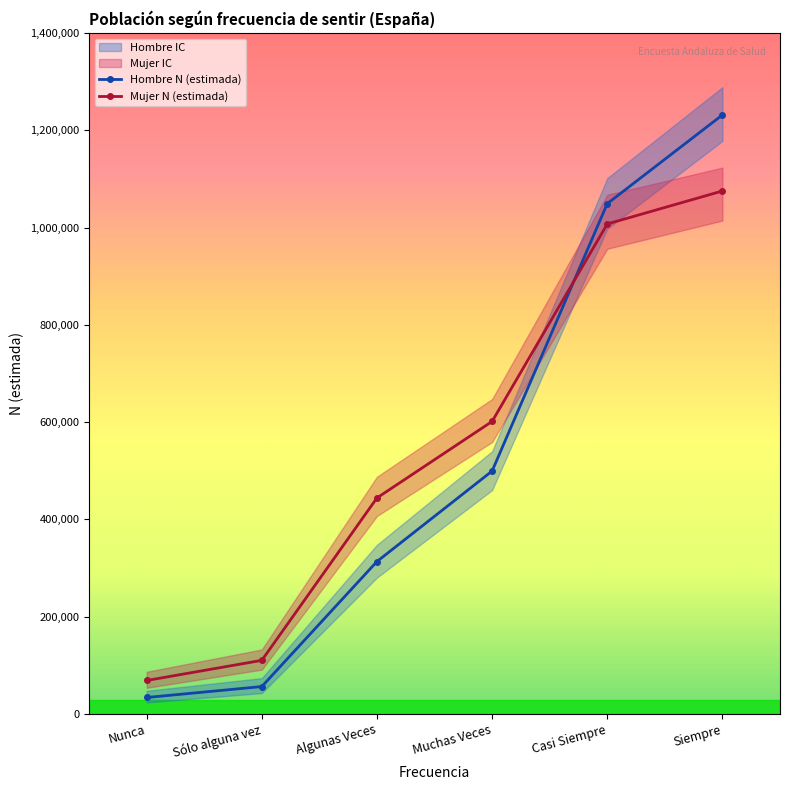

True or false: Mujer N (estimada) has more than 1 points higher than both neighbors.

False